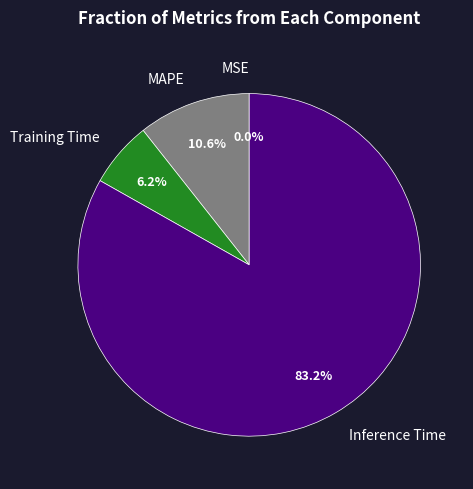

Which category has the biggest portion of the pie?

Inference Time